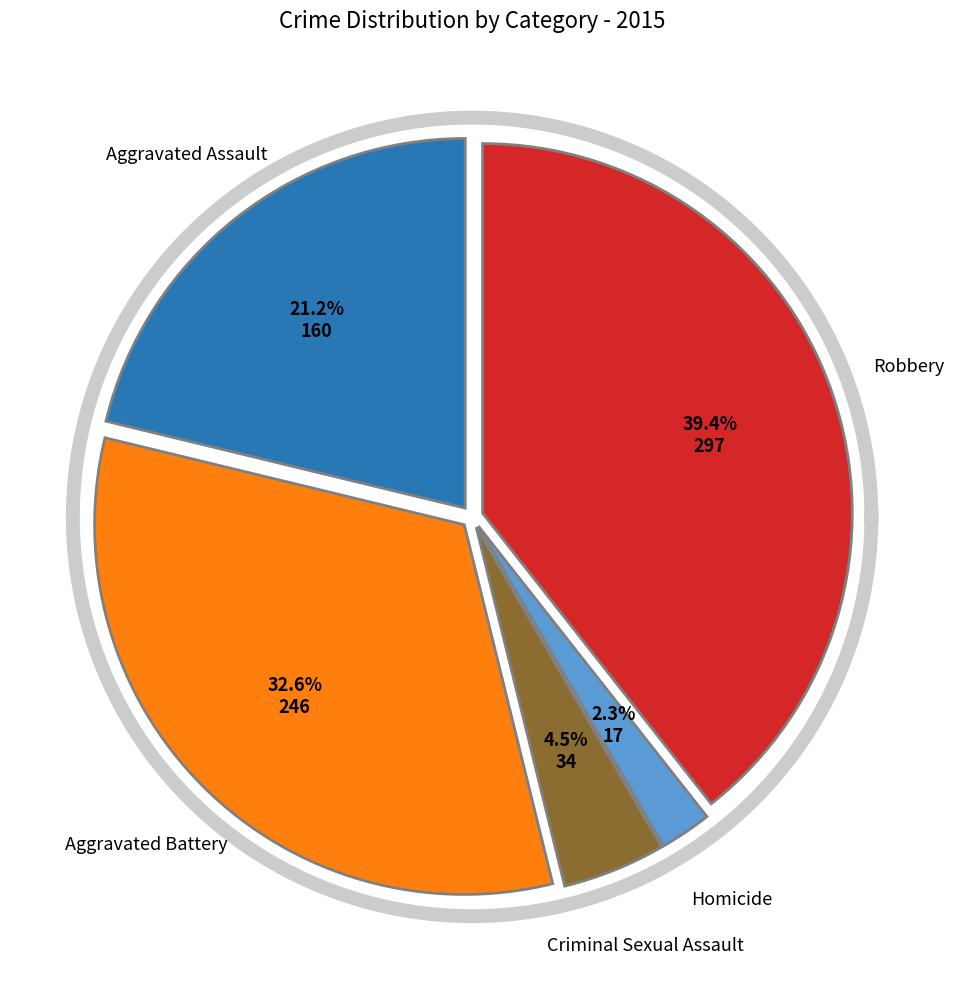

Which category has the biggest portion of the pie?

Robbery